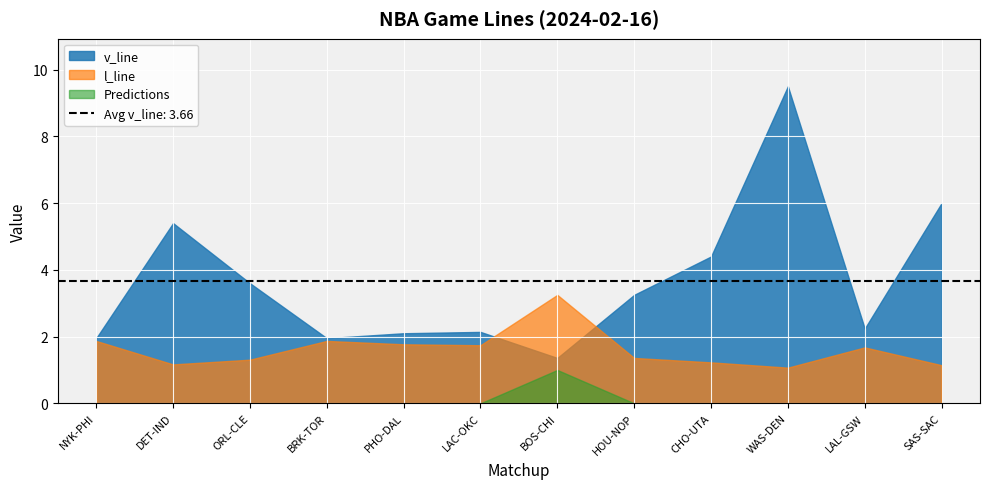

What are all the series names shown in the legend?

v_line, l_line, Predictions